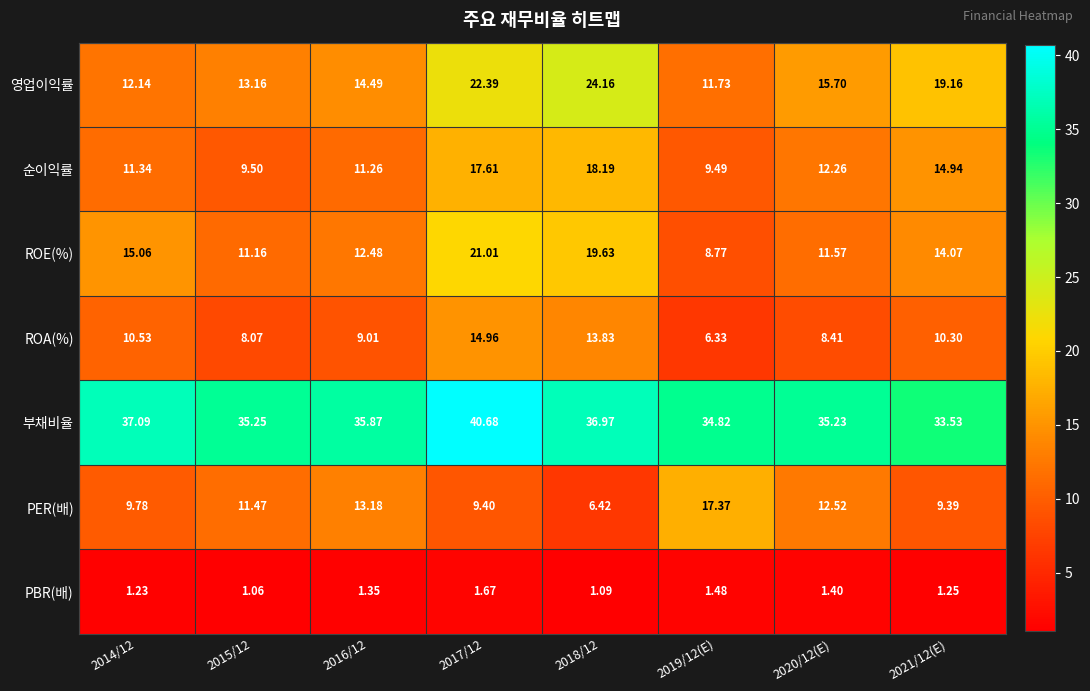

At how many categories does at least one series exceed 35?

6